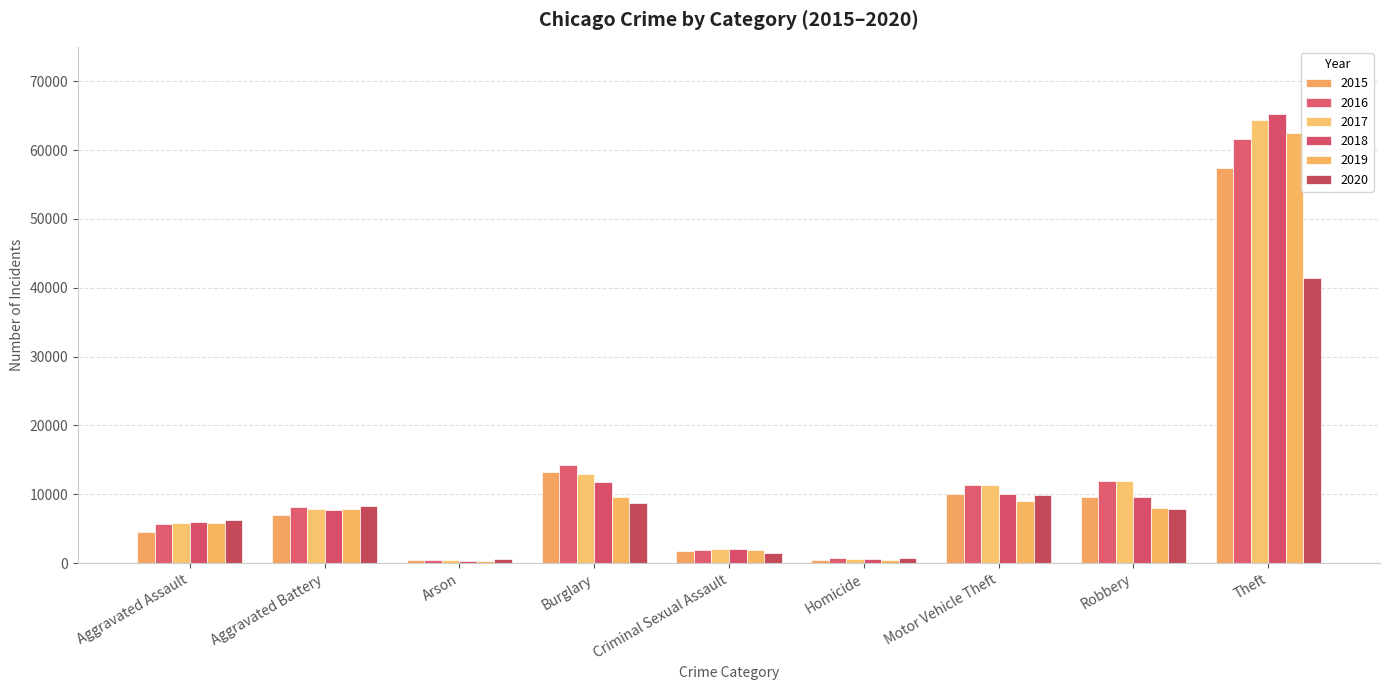

What is the label of the 9th bar from the left?

Theft